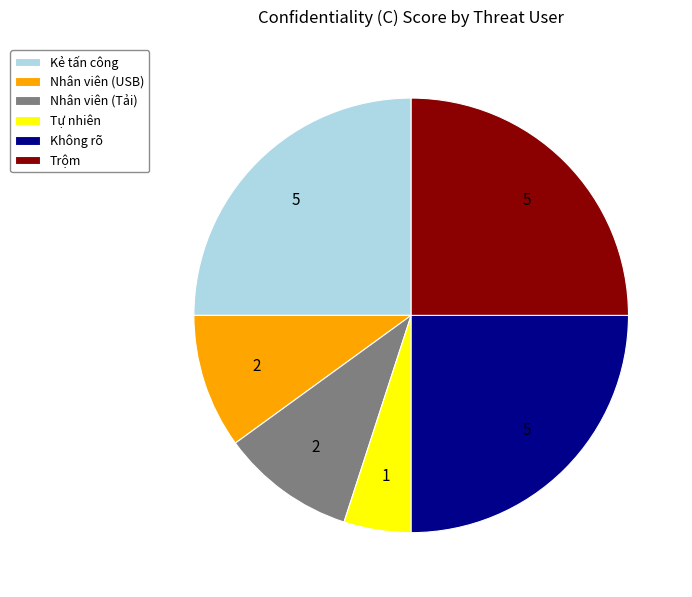

Combined, do Tự nhiên and Nhân viên (Tải) account for over 50%?

No